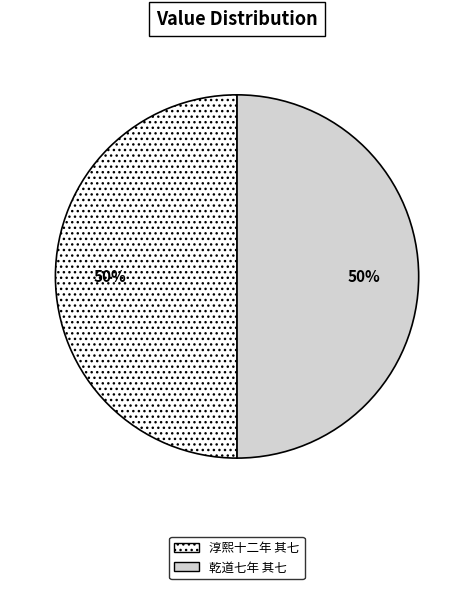

What is the ratio of the value at 淳熙十二年 其七 to the value at 乾道七年 其七?

1.0